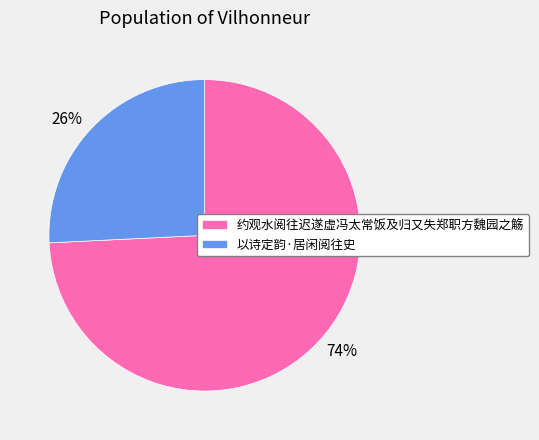

Between 以诗定韵·居闲阅往史 and 约观水阅往迟遂虚冯太常饭及归又失郑职方魏园之觞, which is larger?

约观水阅往迟遂虚冯太常饭及归又失郑职方魏园之觞